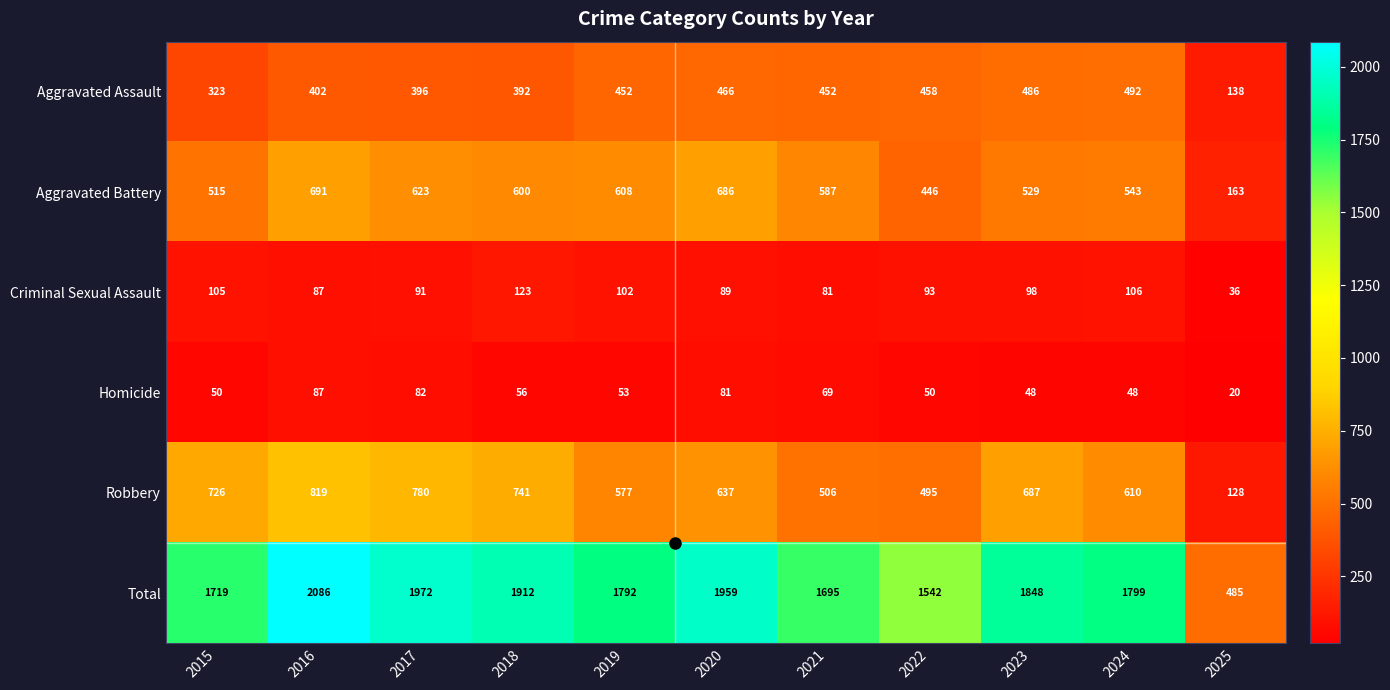

True or false: Aggravated Battery has a value of 639 at 2022.

False